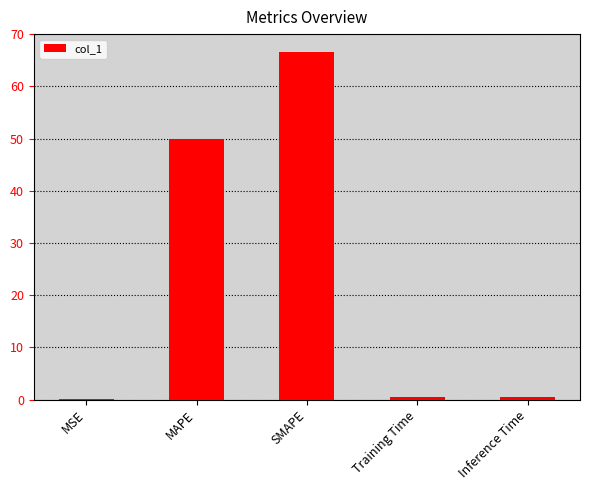

At which category does the chart reach its peak across all series?

SMAPE